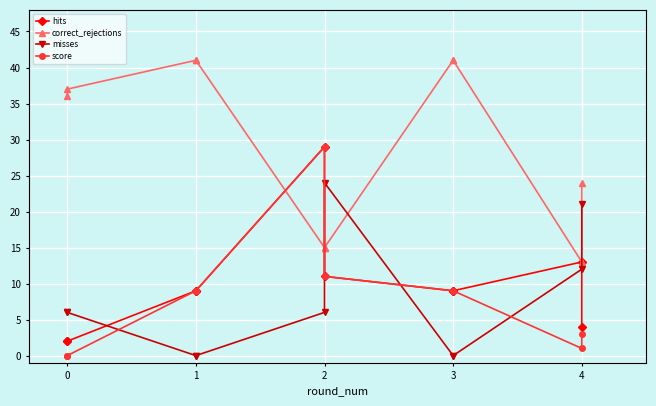

What is the maximum value for score?

29